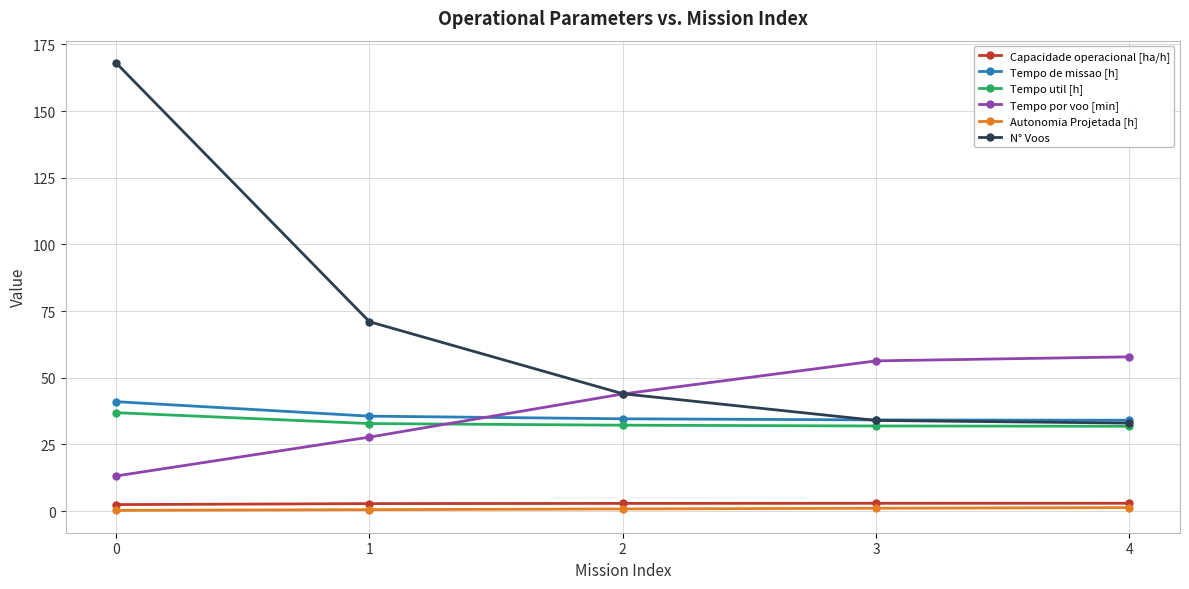

The value of Tempo util [h] at 3 is 31.9. True or false?

True